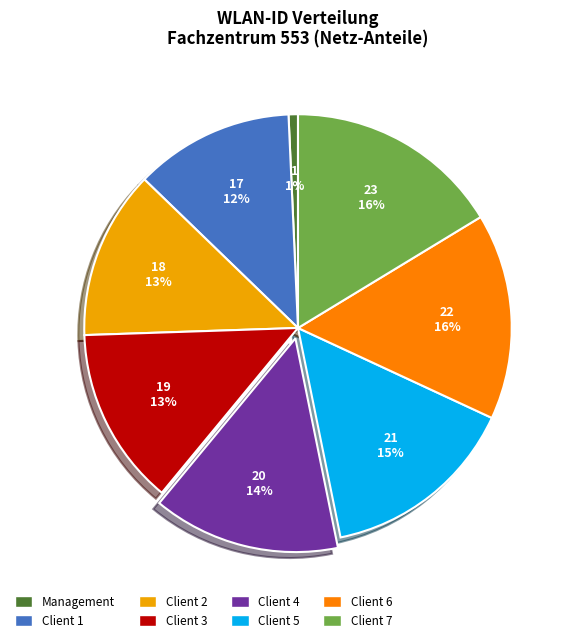

Which slice is the smallest?

Management